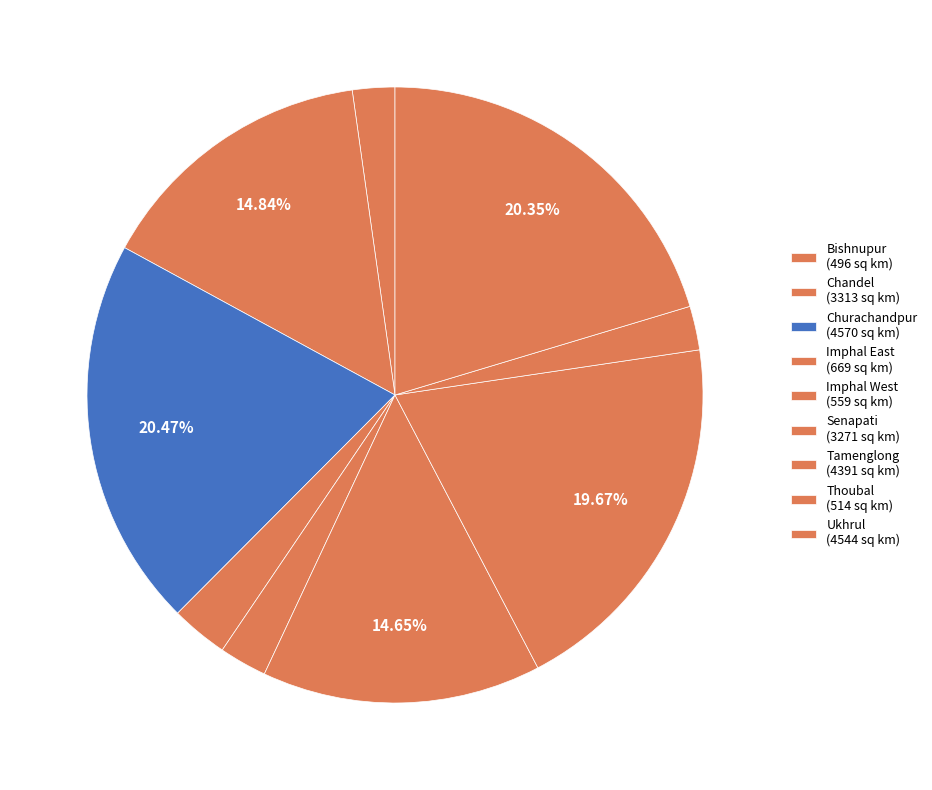

What is the largest slice in the pie chart?

Churachandpur